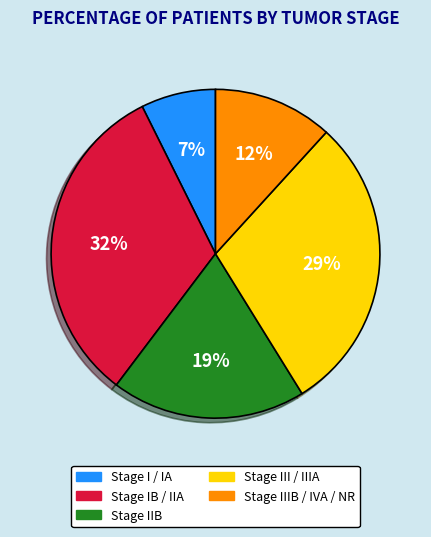

Which has a higher value, Stage I / IA or Stage IB / IIA?

Stage IB / IIA